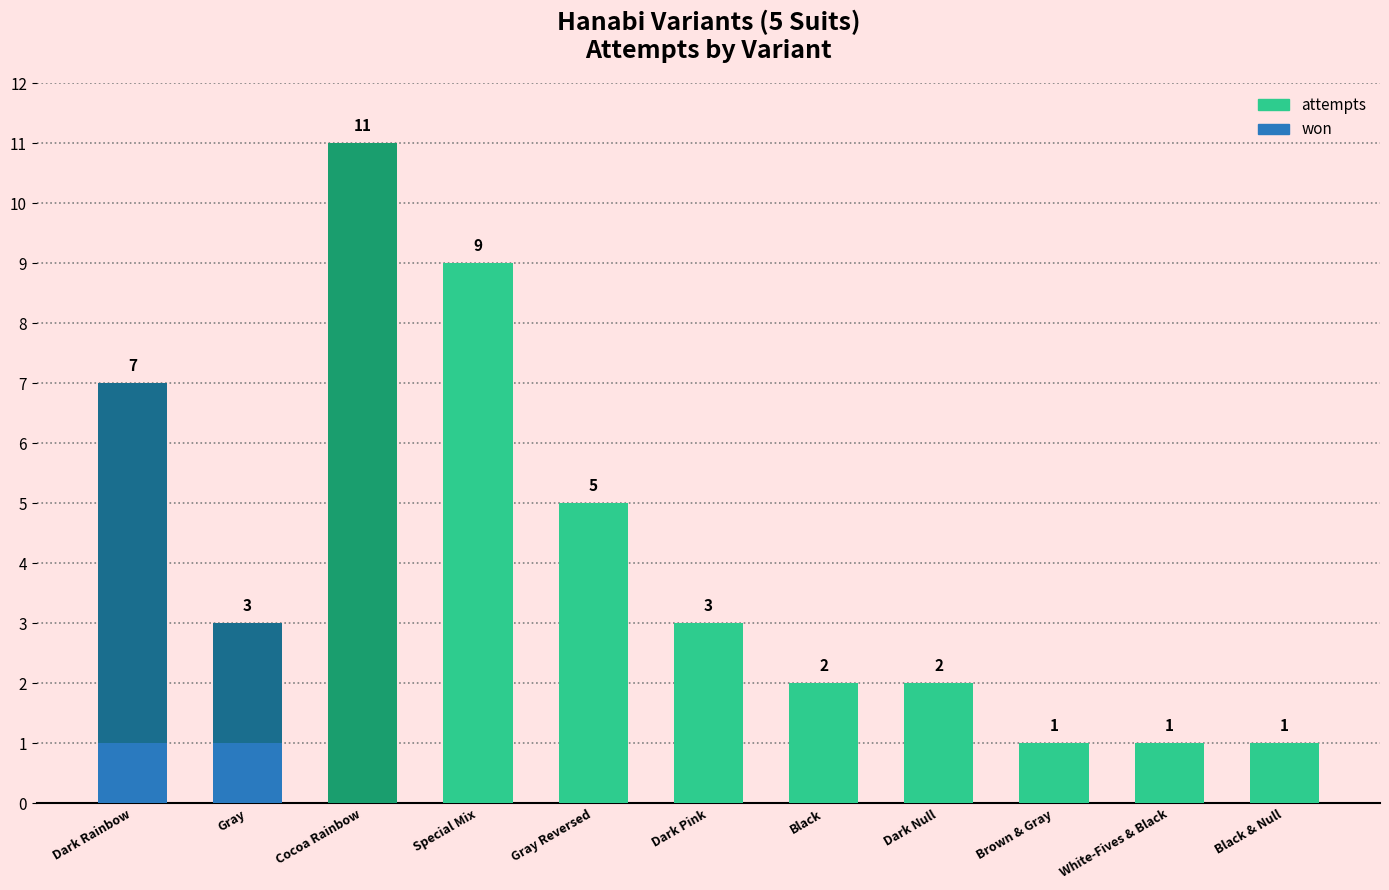

Reading left to right, list all the values displayed in this chart.

7	3	11	9	5	3	2	2	1	1	1